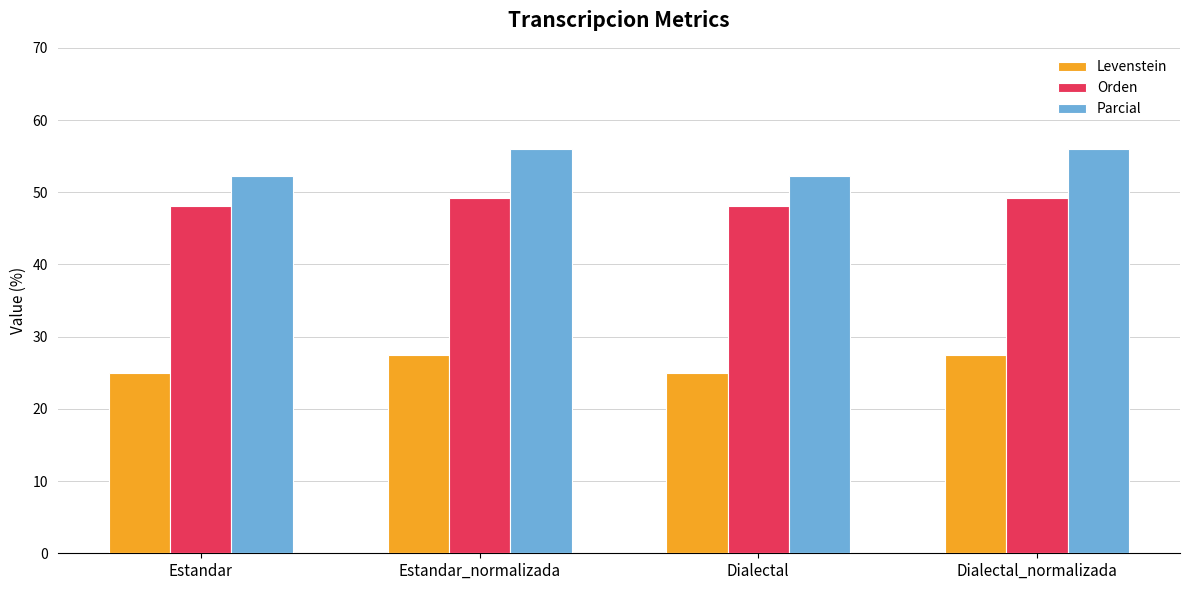

Which series has the largest total across all categories?

Parcial